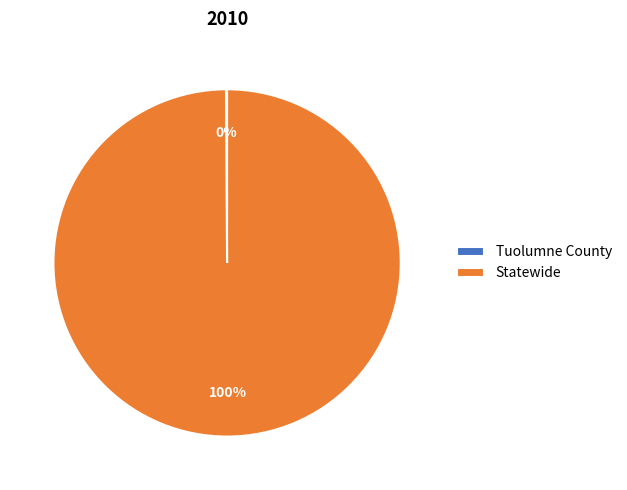

What is the majority slice?

Statewide